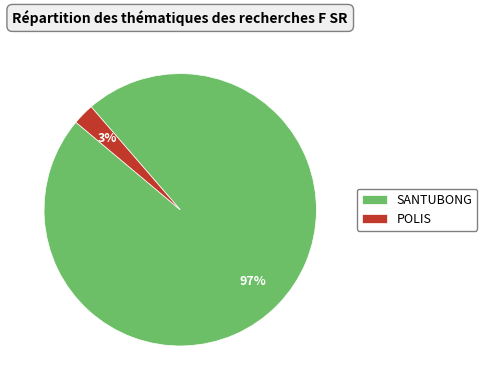

The POLIS slice represents 3% of the pie. True or false?

True